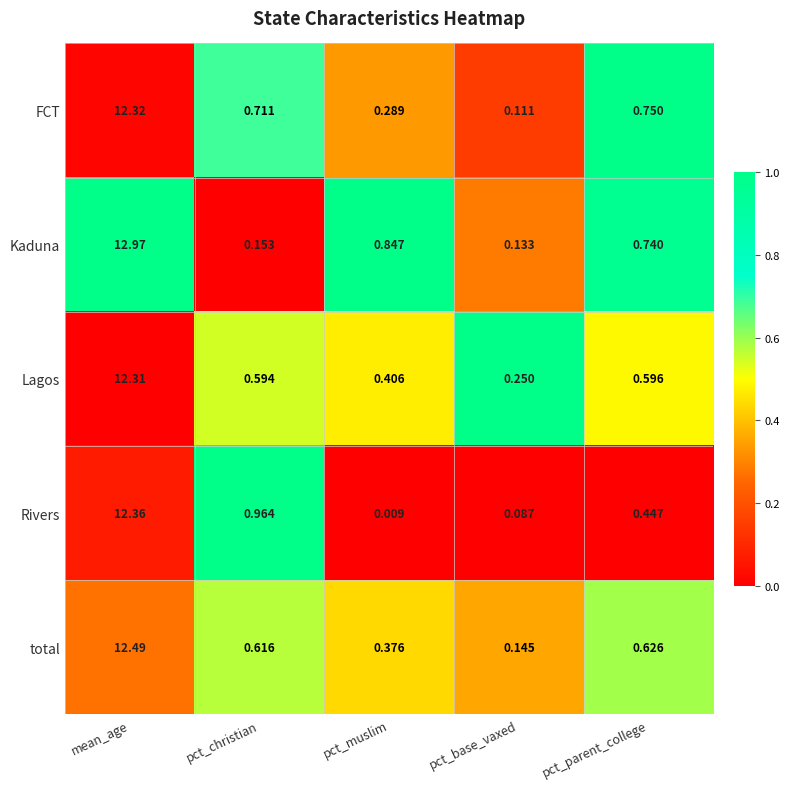

Which series has the largest range (max minus min)?

Kaduna